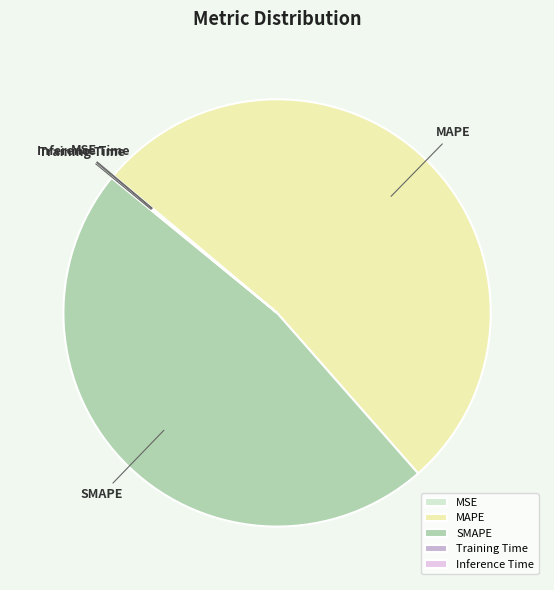

The SMAPE slice represents 47% of the pie. True or false?

True